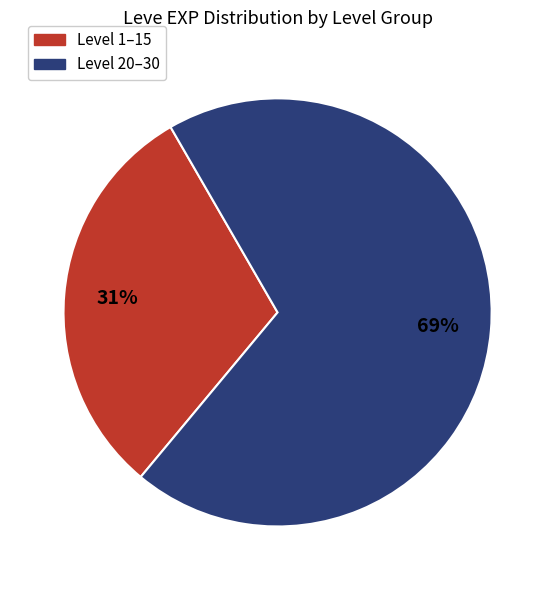

To the nearest percent, what is the average slice percentage?

50%